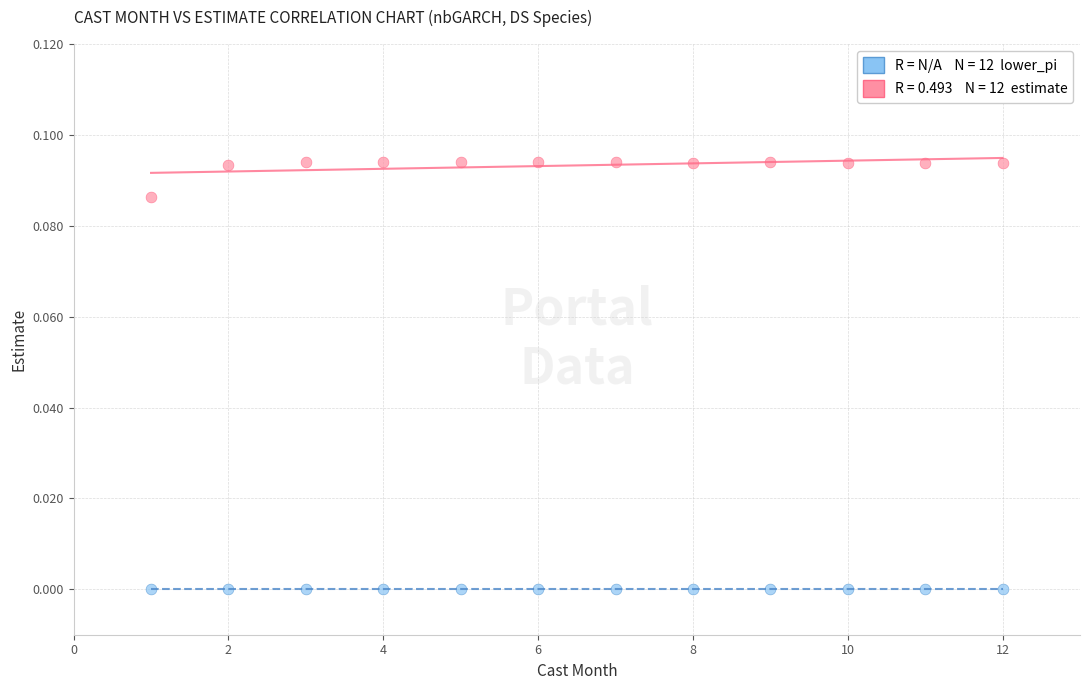

How many points are shown in the scatter plot?

24